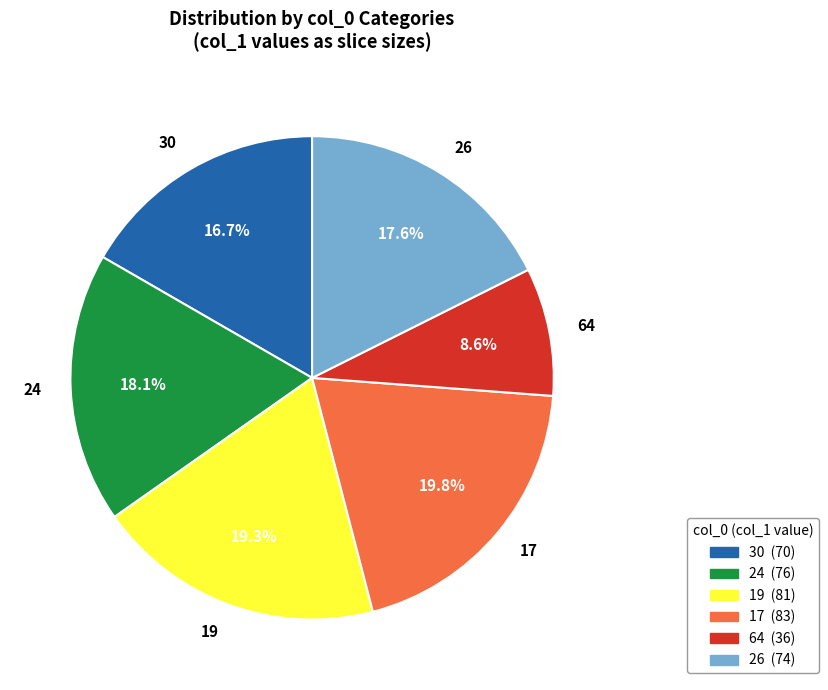

To the nearest percent, what is the difference between the largest and smallest slice percentages?

11%